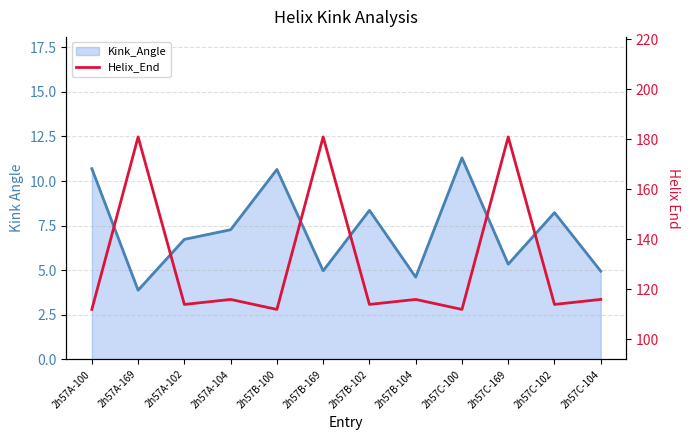

At which category does the chart reach its minimum across all series?

2h57A-100